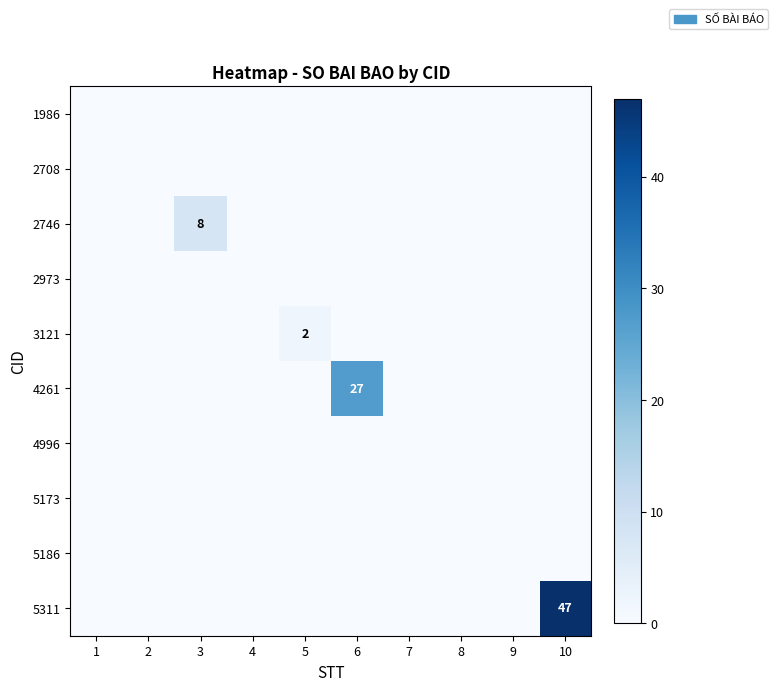

Rank the categories by 3121 value from lowest to highest.

1, 2, 3, 4, 6, 7, 8, 9, 10, 5